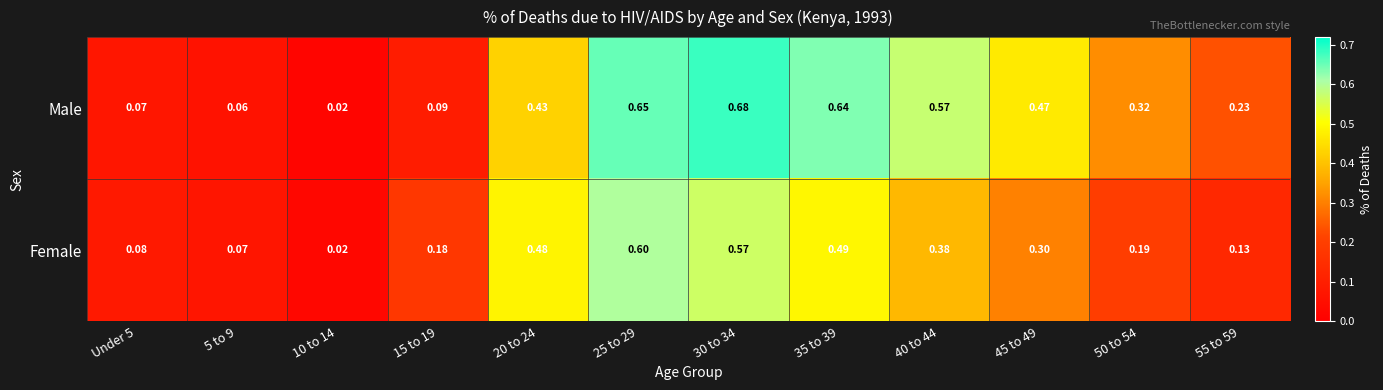

Is the value of Female at 35 to 39 greater than the value of Male at 45 to 49?

Yes